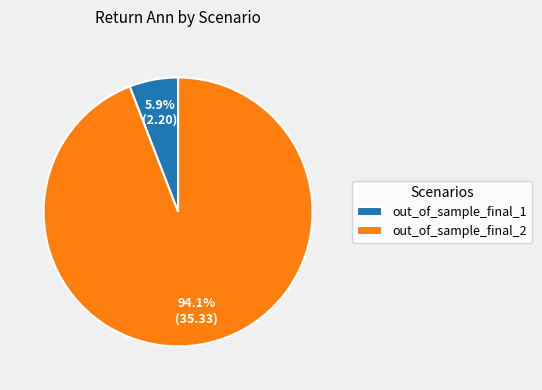

What is the ratio of the value at out_of_sample_final_1 to the value at out_of_sample_final_2?

0.1